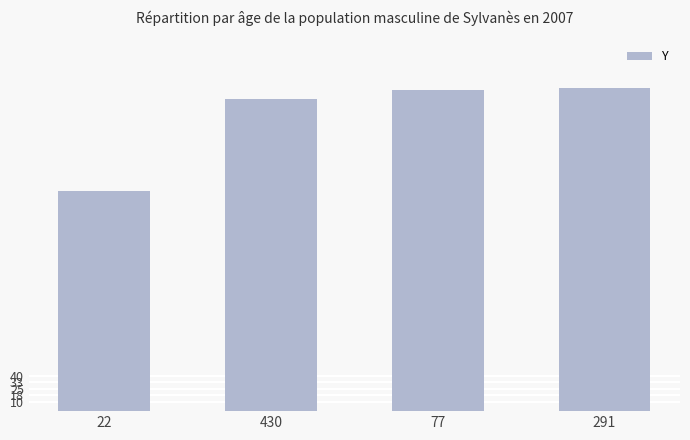

At which label is the value closest to 307?

430